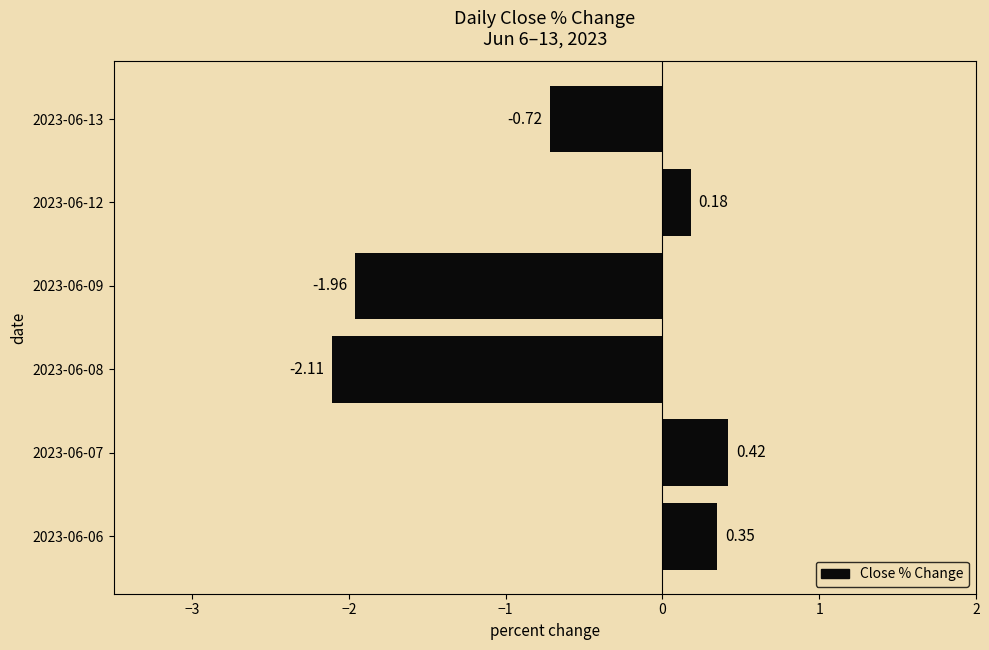

Does the chart contain stacked bars?

No